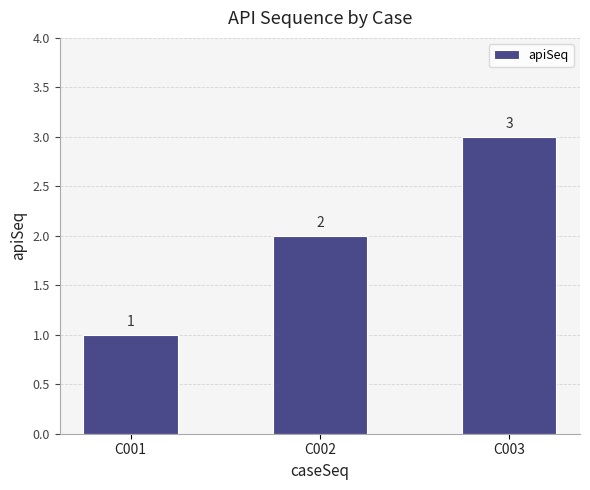

What is the ratio of the value at C001 to the value at C002?

0.5